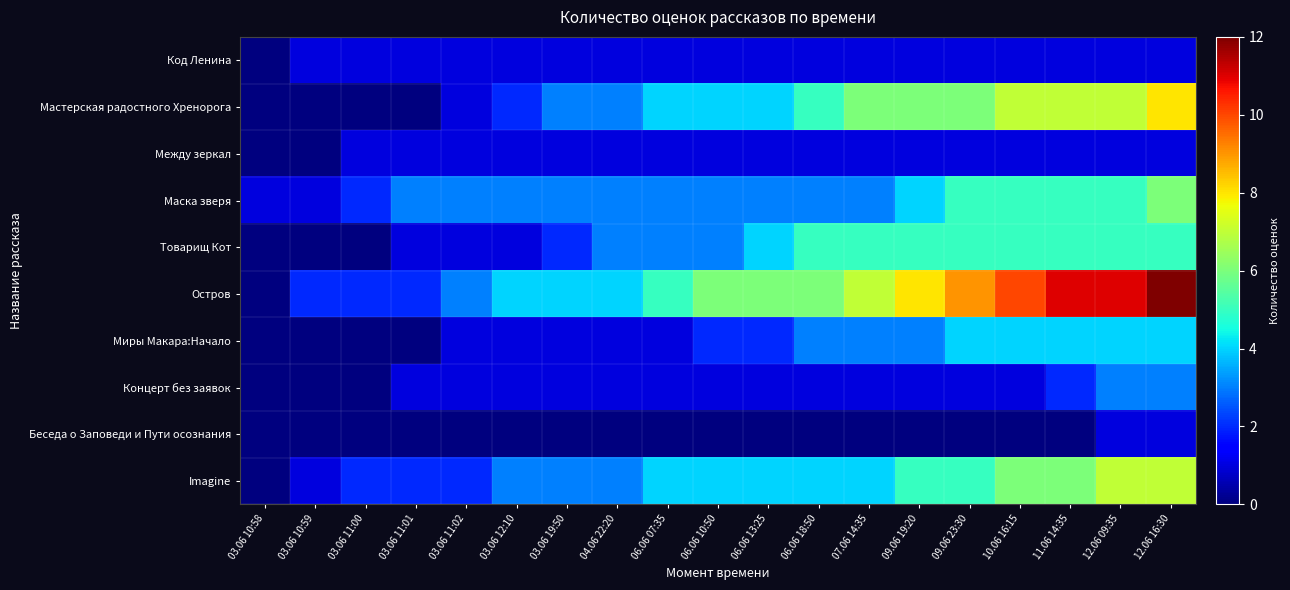

Which series has the widest spread of values?

Остров